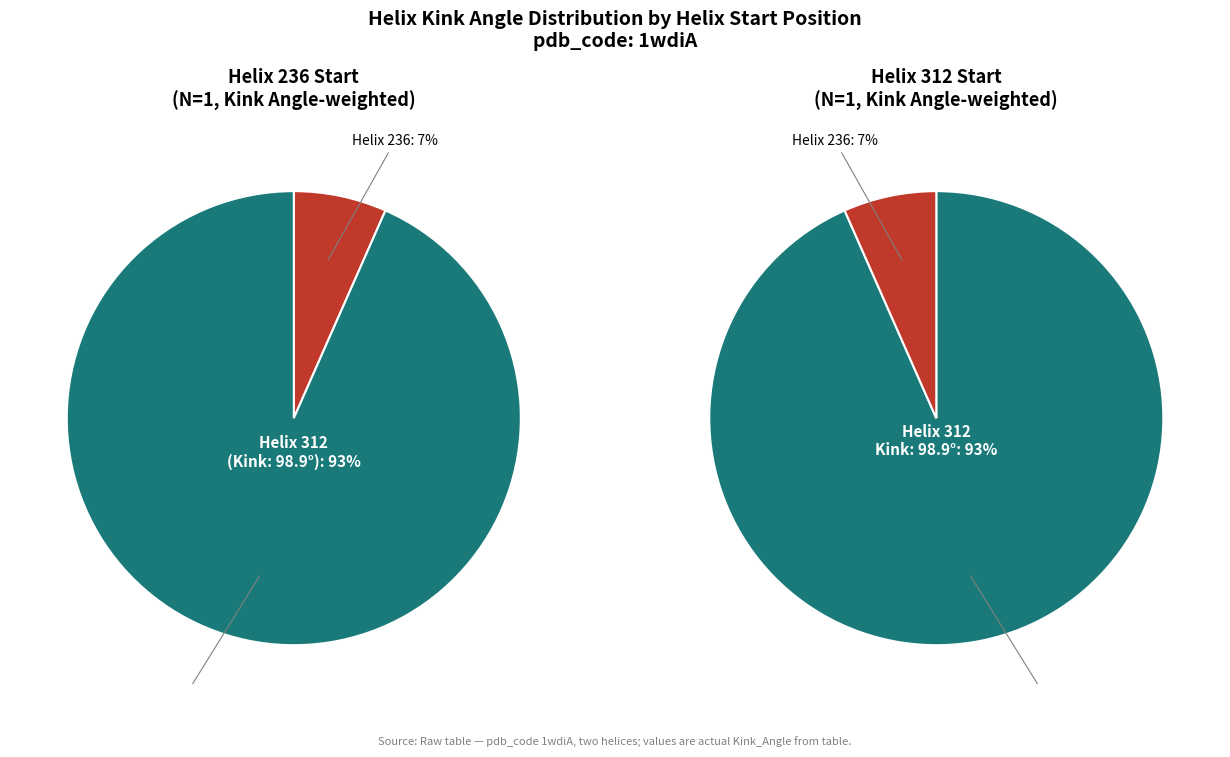

How much of the chart is everything except 236?

93.4%